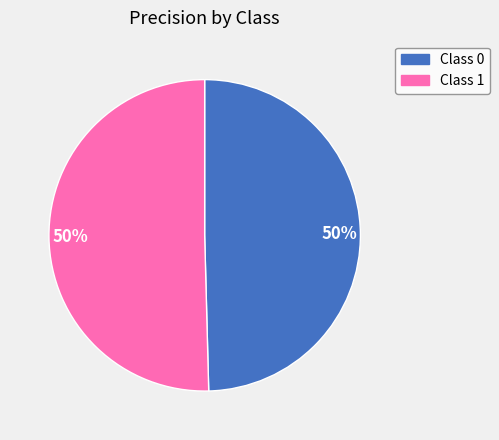

To the nearest percent, what is the average slice percentage?

50%